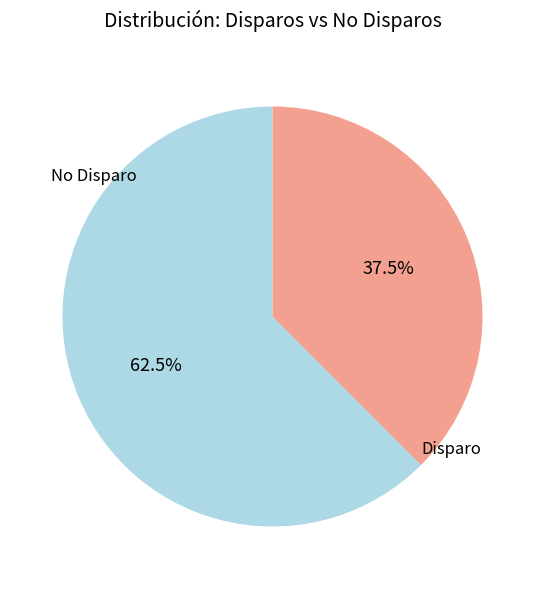

Is there any slice that represents more than half of the pie?

Yes